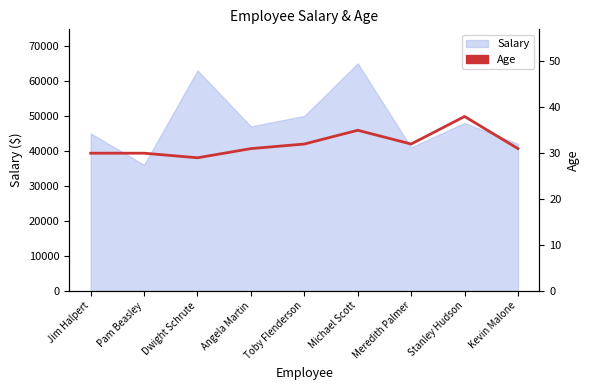

What is the value of the 5th point from the left?

32